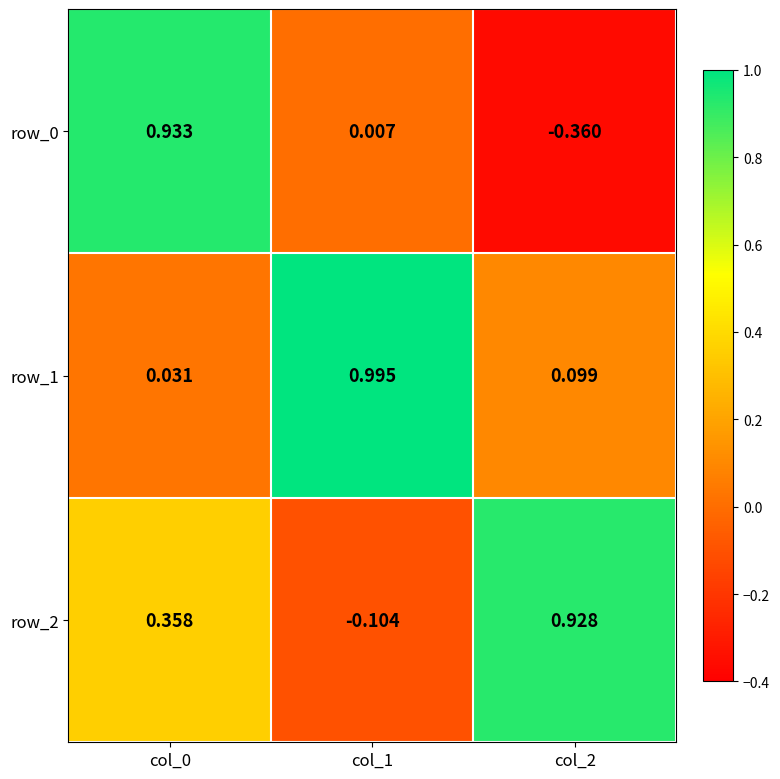

How many values in the row_2 series exceed 0?

2